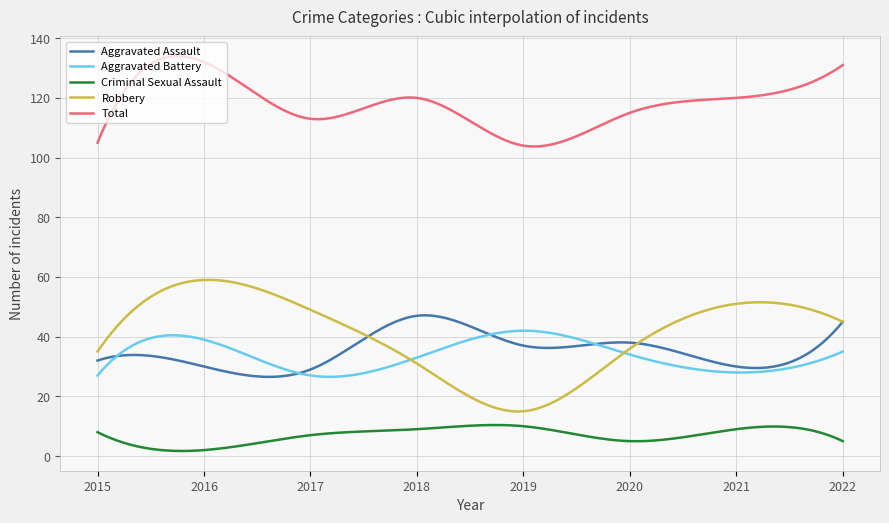

What is the minimum value for Robbery?

14.9